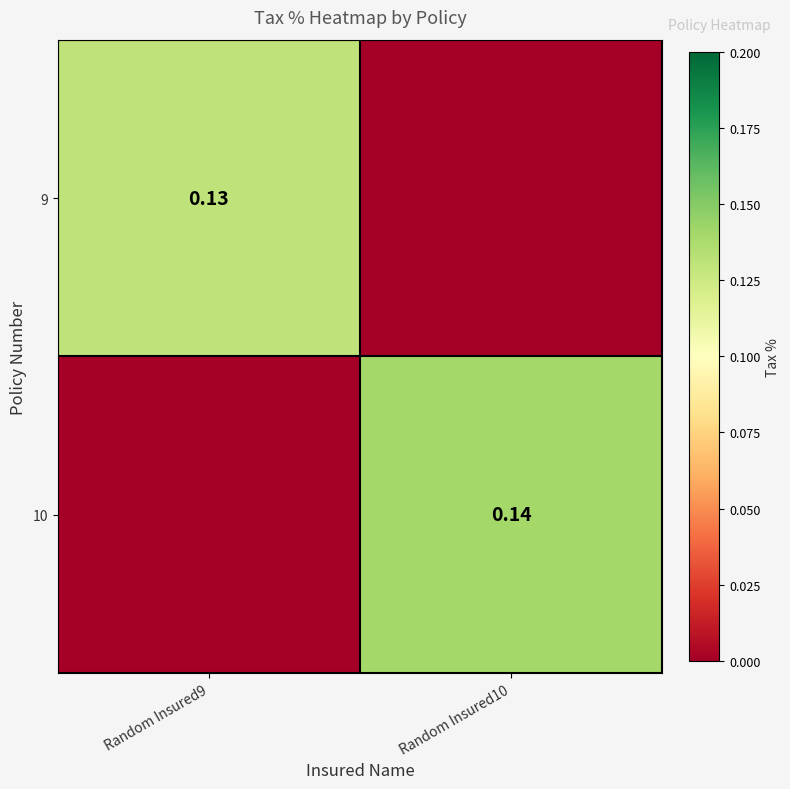

Count the 9 values in the range 0 to 1.

2